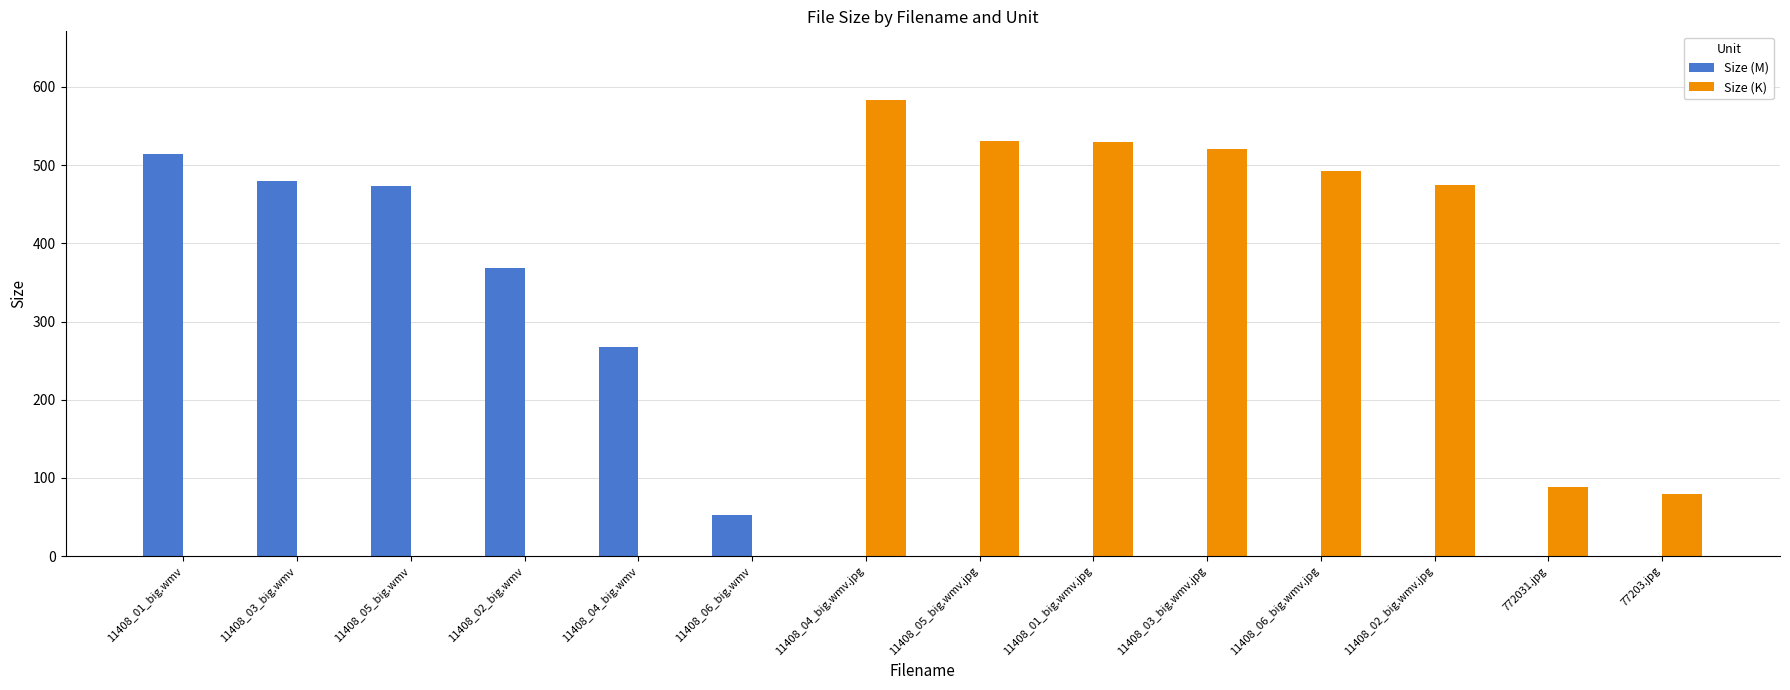

Count the number of categories in the chart.

14